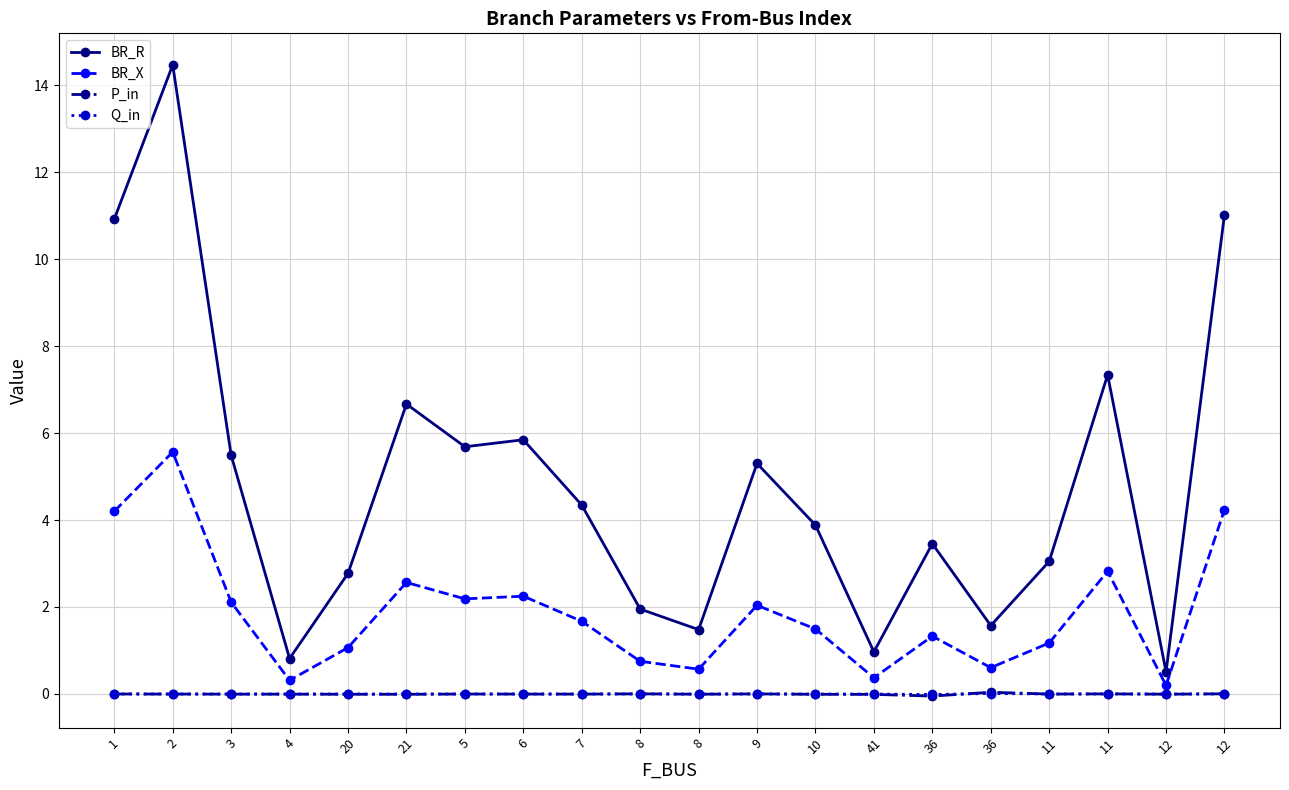

How many series are shown in this chart?

4